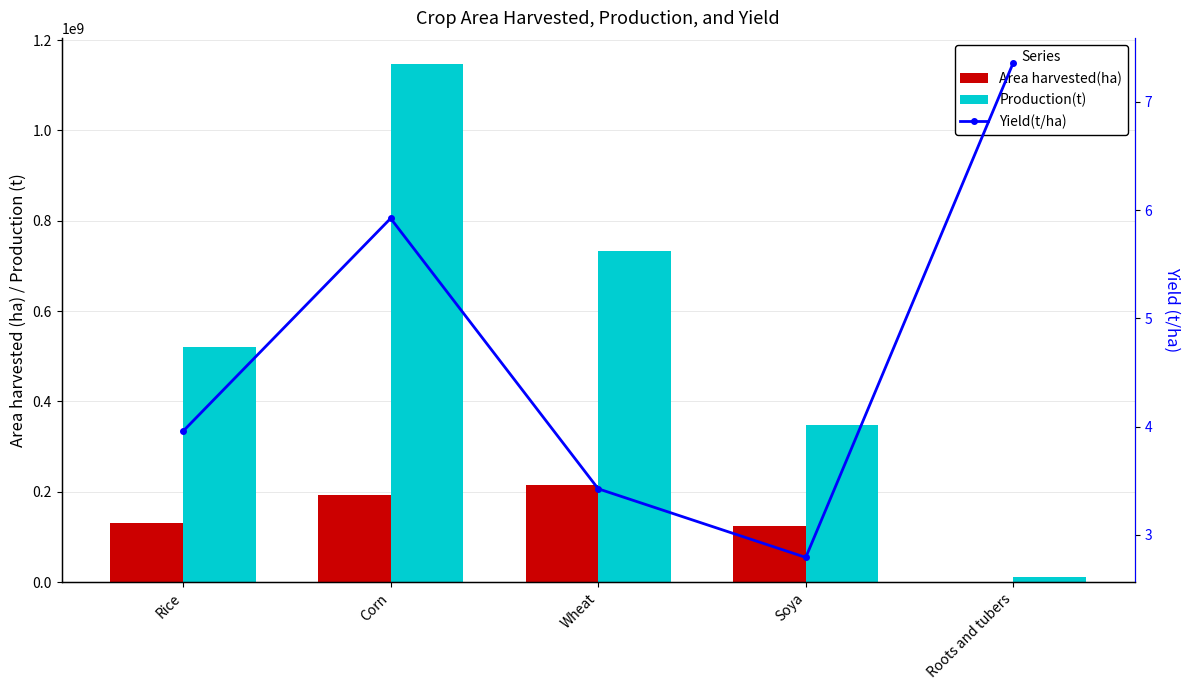

Between Roots and tubers and Corn, which is larger?

Corn